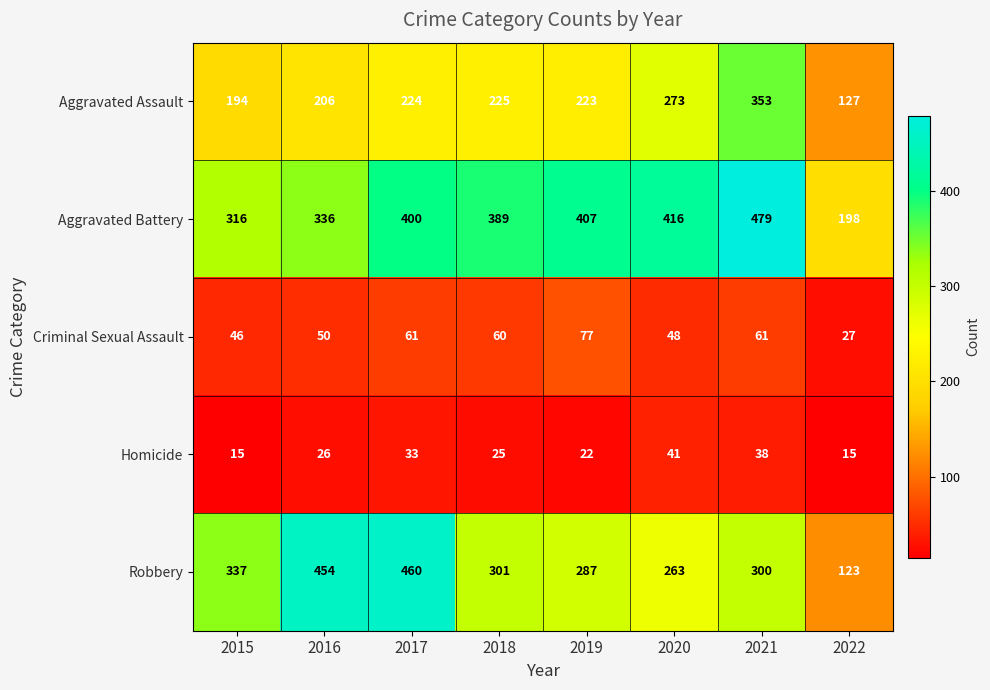

What is the approximate value of Aggravated Battery at 2015, to the nearest 50?

300